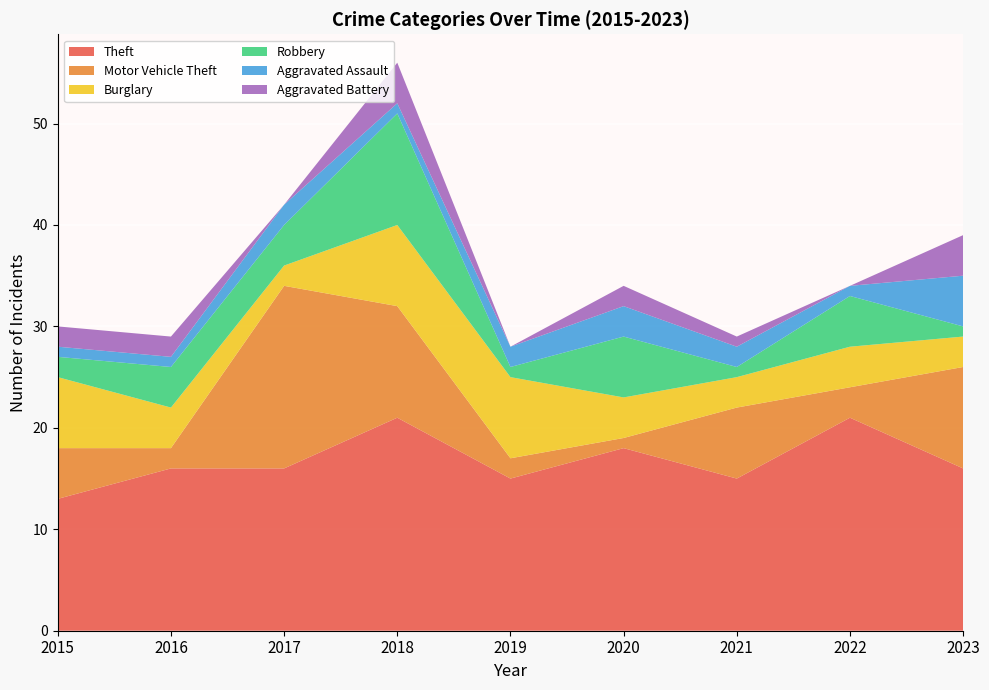

Reading right to left, what are all the values shown in this chart?

Theft: 16	21	15	18	15	21	16	16	13
Motor Vehicle Theft: 10	3	7	1	2	11	18	2	5
Burglary: 3	4	3	4	8	8	2	4	7
Robbery: 1	5	1	6	1	11	4	4	2
Aggravated Assault: 5	1	2	3	2	1	2	1	1
Aggravated Battery: 4	0	1	2	0	4	0	2	2